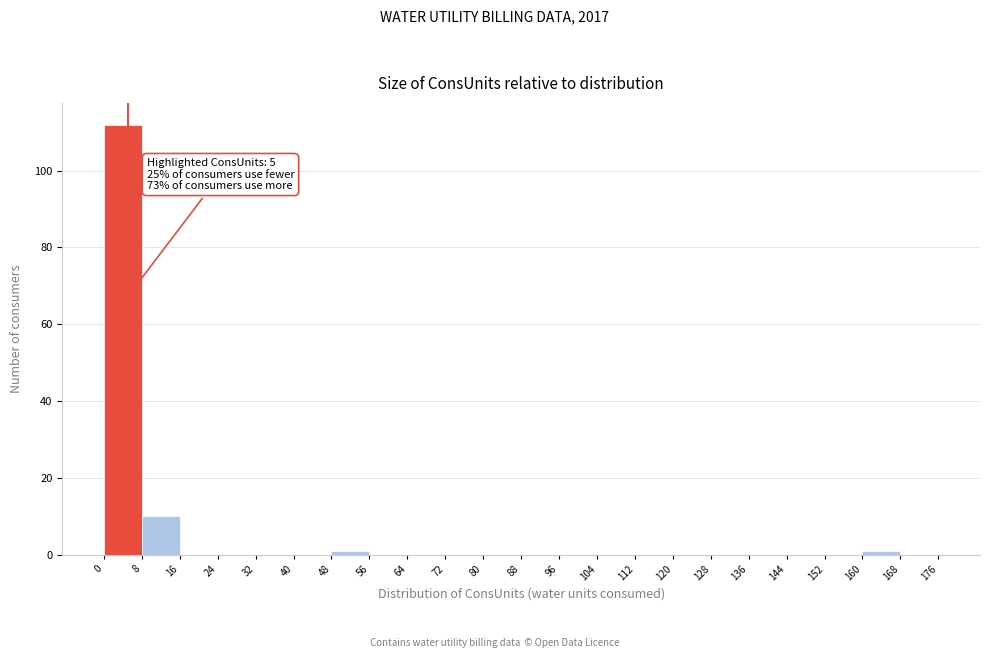

Over which range of the x-axis is the bar tallest?

0 to 8